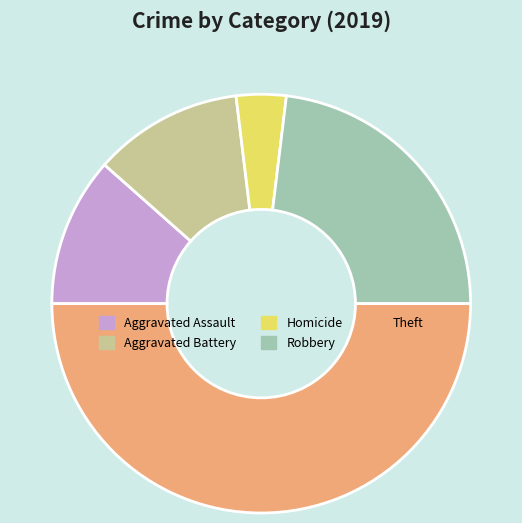

What is the majority slice?

Theft